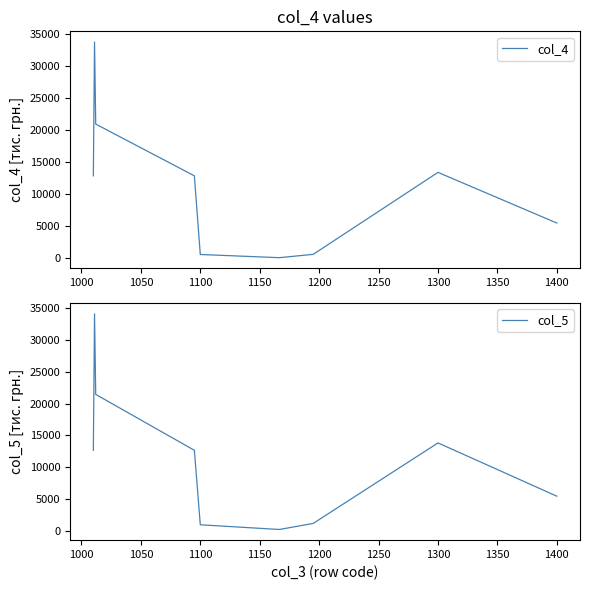

Reading right to left, what are all the values shown in this chart?

col_4: 5444	13381	540	29	29	511	511	12841	20948	33789	12841
col_5: 5444	13820	1160	223	223	937	937	12660	21451	34111	12660